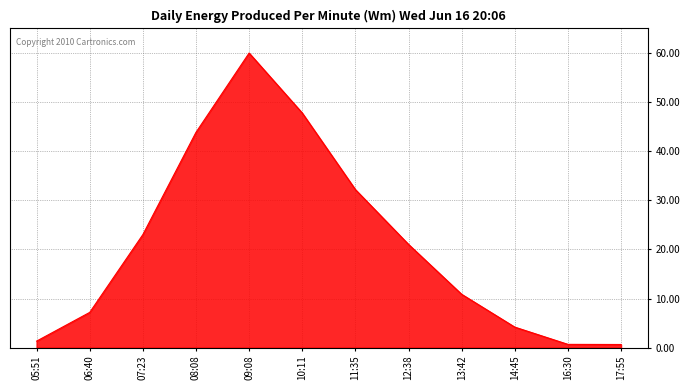

Read the value at 13:42.

10.9